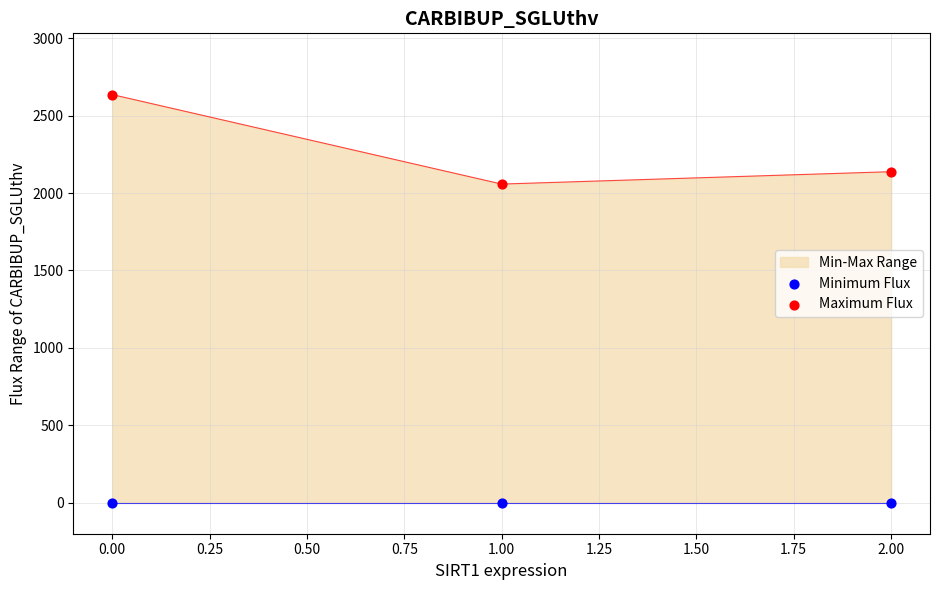

Which series reaches the maximum Y coordinate?

Maximum Flux